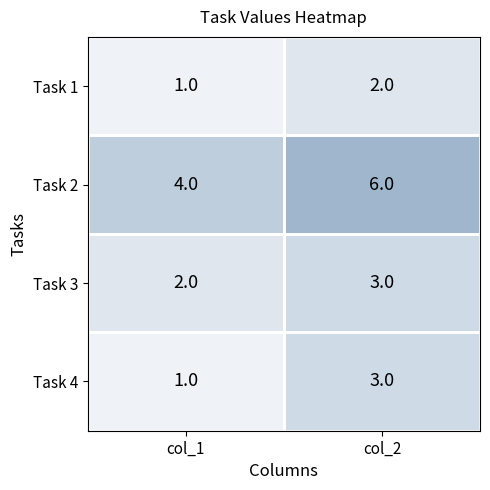

What is the total value across all series at col_2?

14